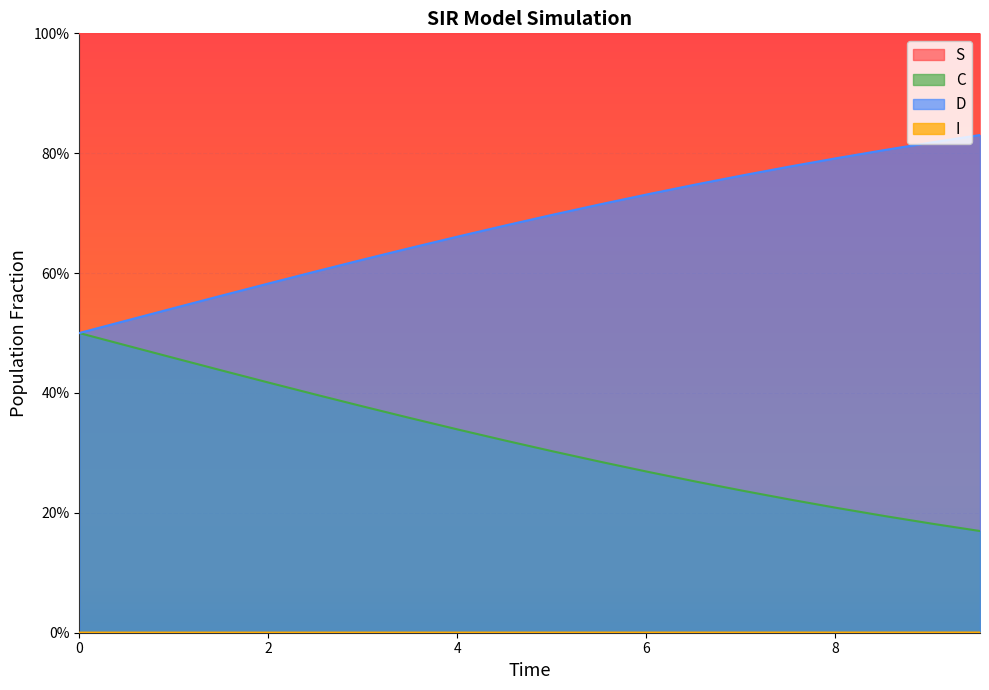

How many D values are between 0 and 1?

20